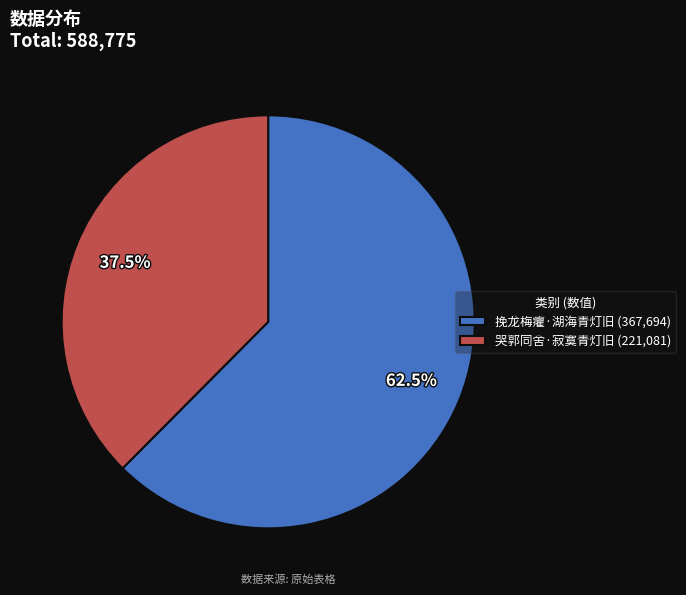

Which category has the biggest portion of the pie?

挽龙梅癯·湖海青灯旧